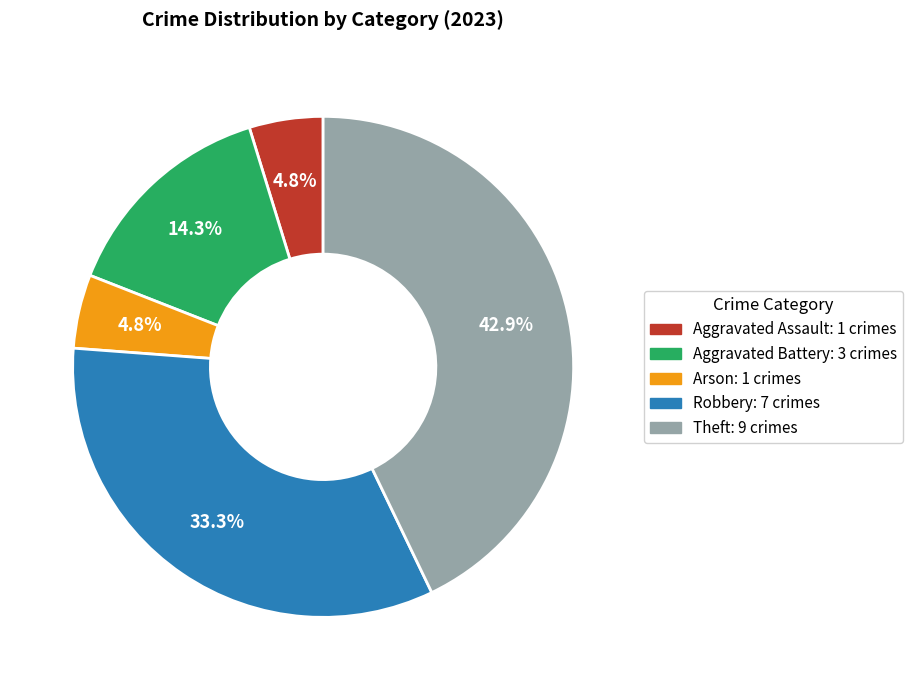

Which slice is the largest?

Theft